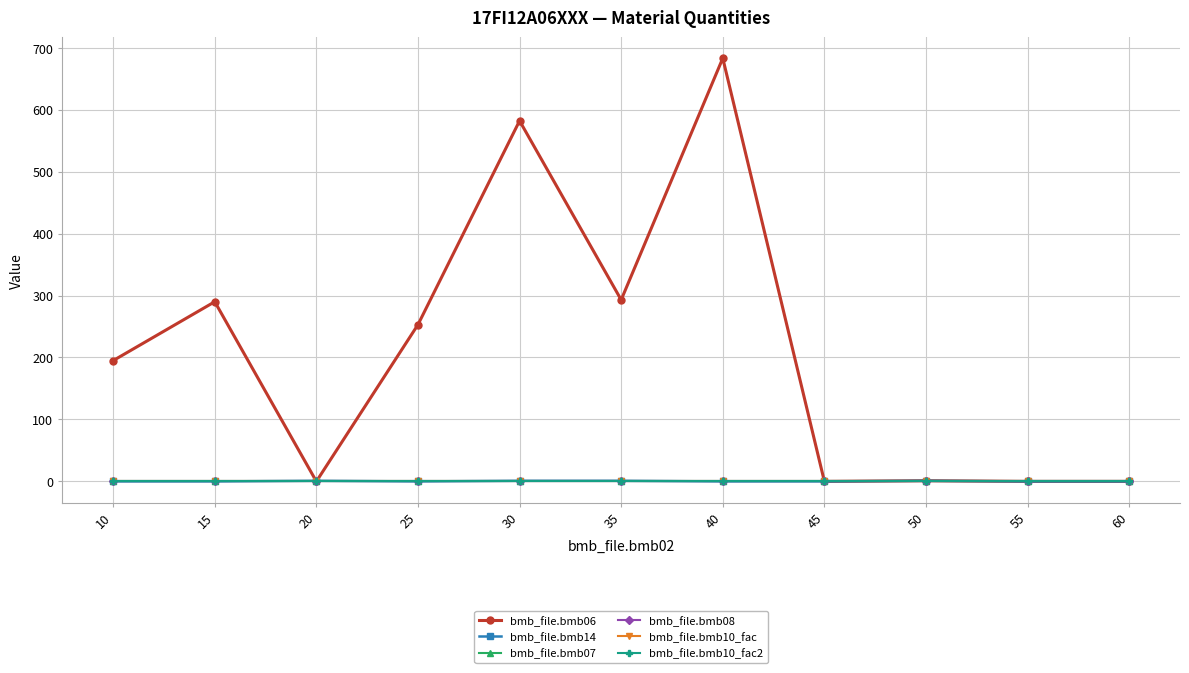

Does the chart have visible grid lines?

Yes